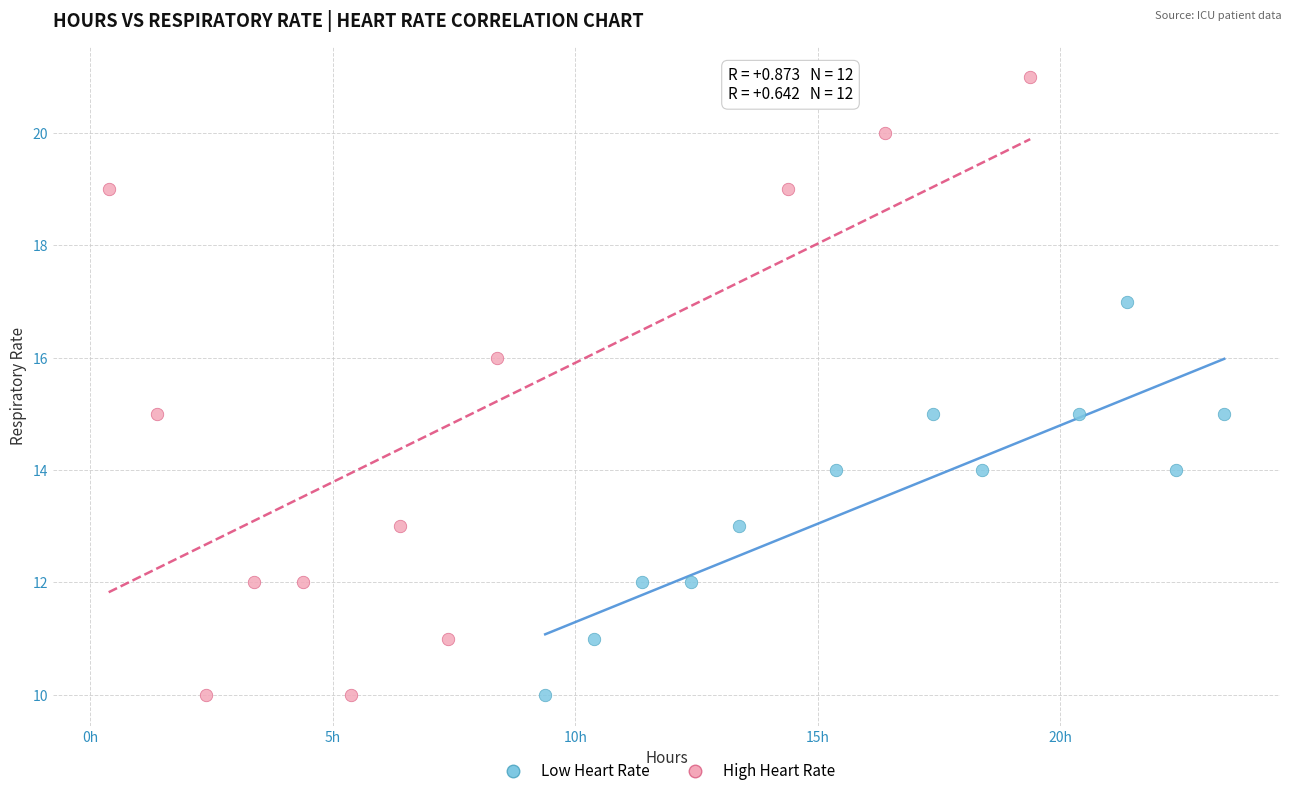

Which series has the widest spread of Y values?

High Heart Rate